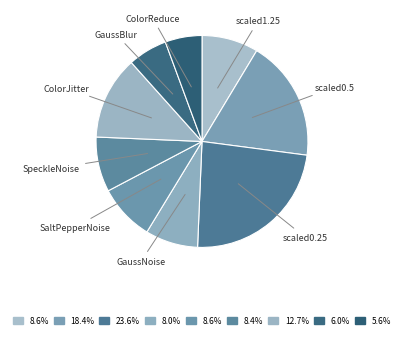

Does GaussNoise account for over 50% of the chart?

No